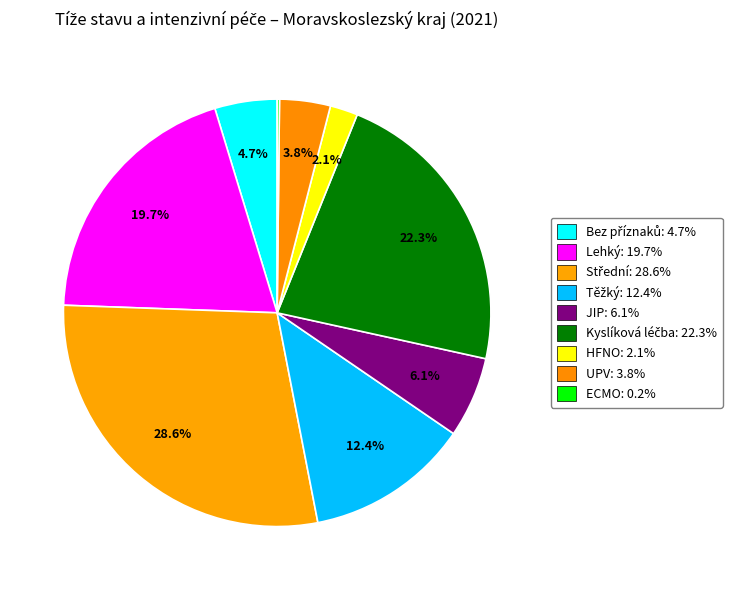

To the nearest percent, what is the difference between the Střední and ECMO slice percentages?

28%